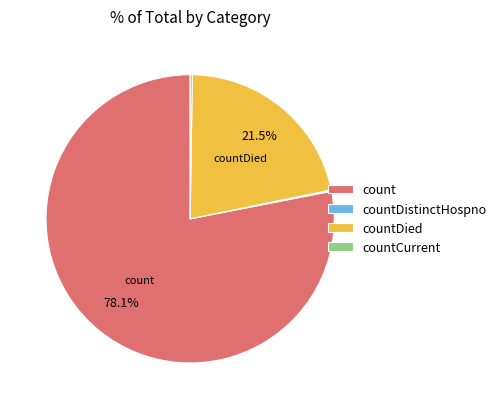

Does countDied account for over 50% of the chart?

No